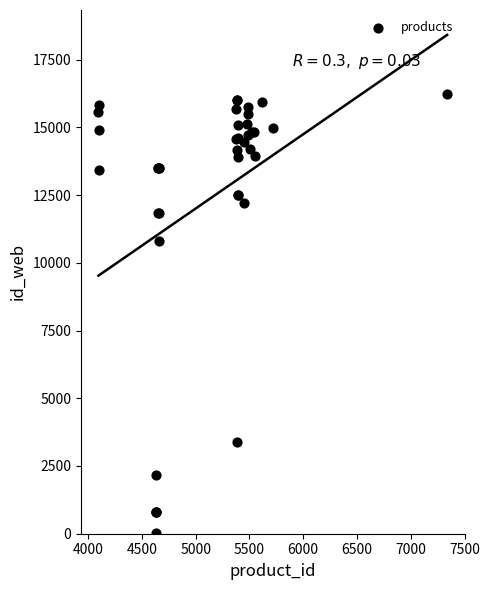

What Y value in the scatter plot is closest to 8135?

10814